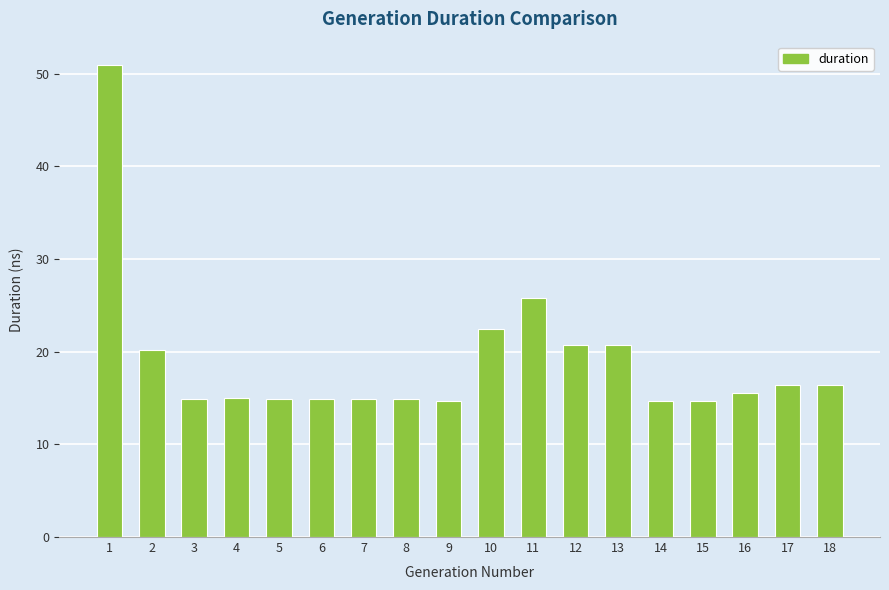

What is the maximum value shown in the chart?

50.9